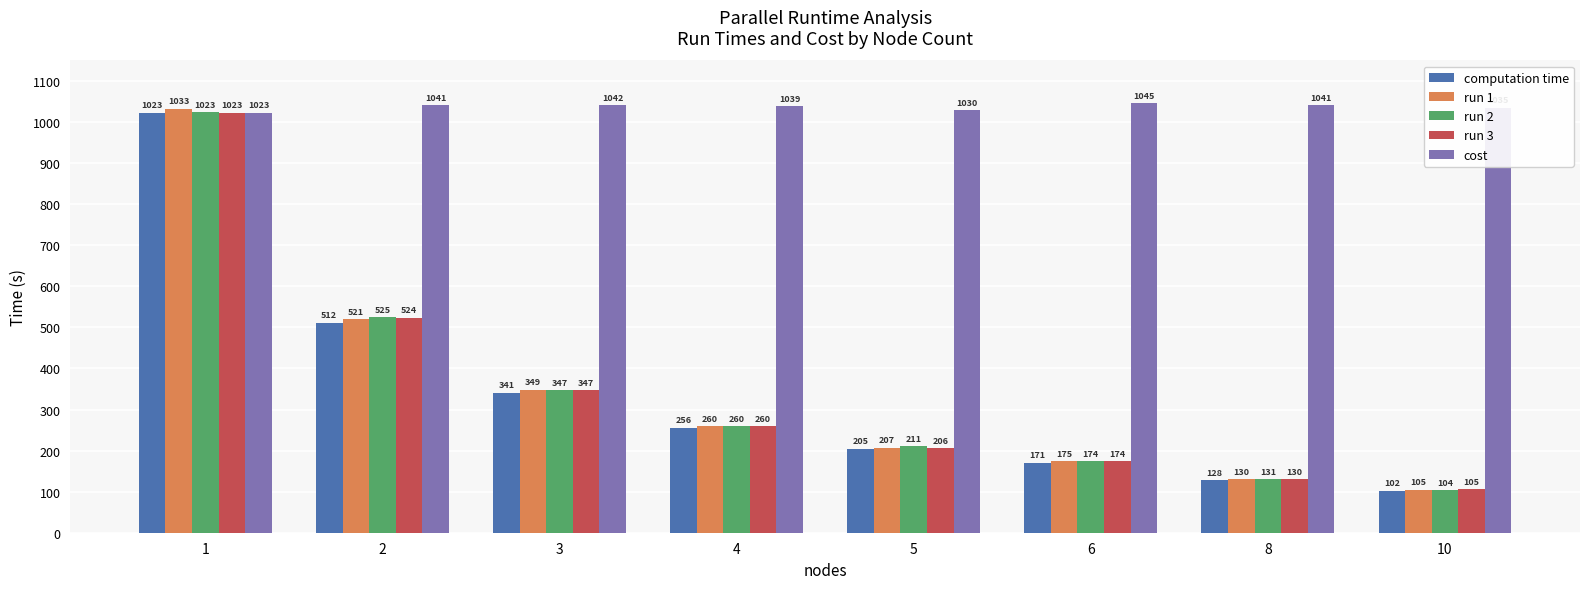

List the labels in order of run 1 value, smallest first.

10, 8, 6, 5, 4, 3, 2, 1